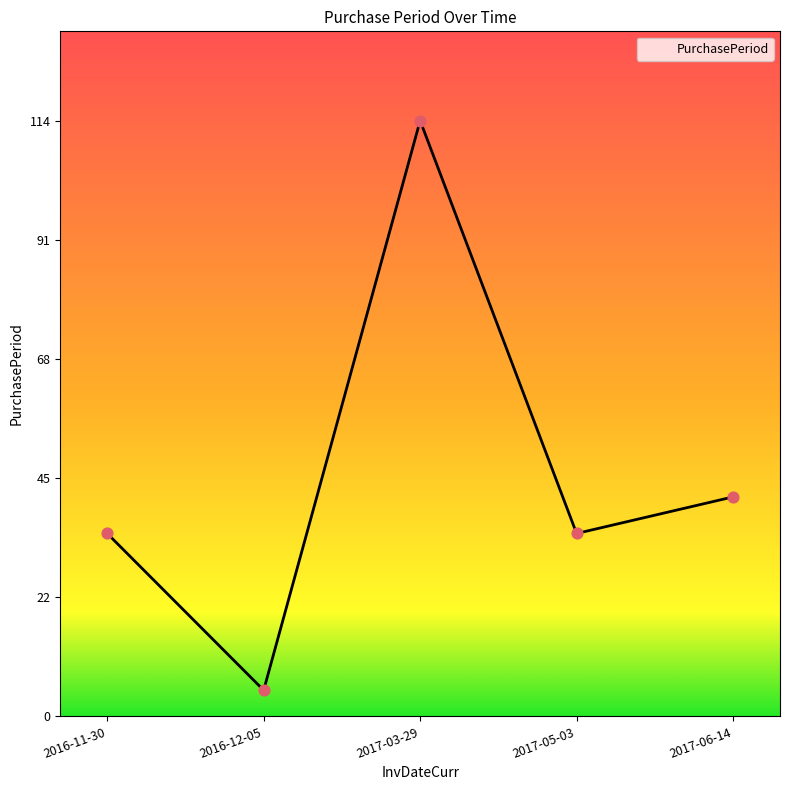

Which has a higher value, 2017-03-29 or 2016-11-30?

2017-03-29